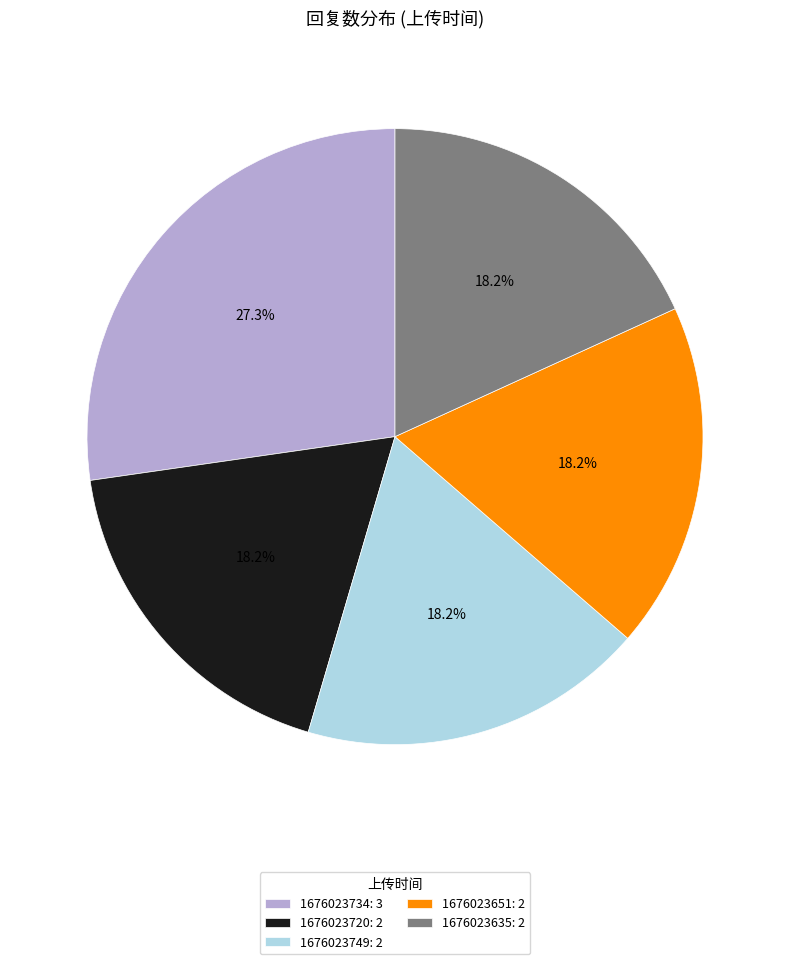

Is 1676023720 the majority of the pie?

No